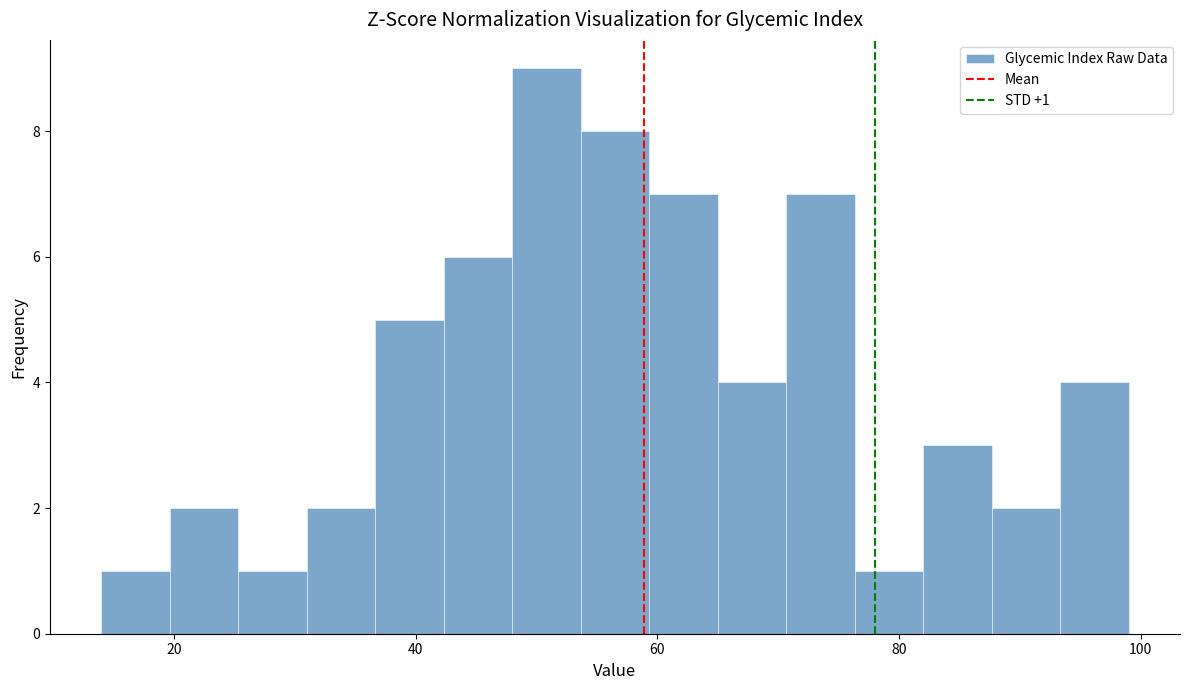

Around what value on the x-axis is the tallest bar? Give the approximate position of its centre, as read against the axis.

50